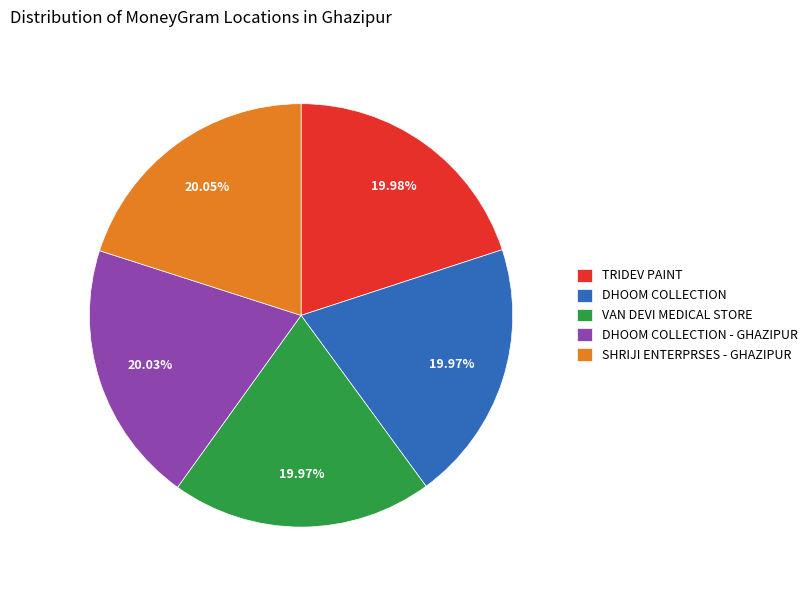

True or false: DHOOM COLLECTION accounts for 11% of the total.

False